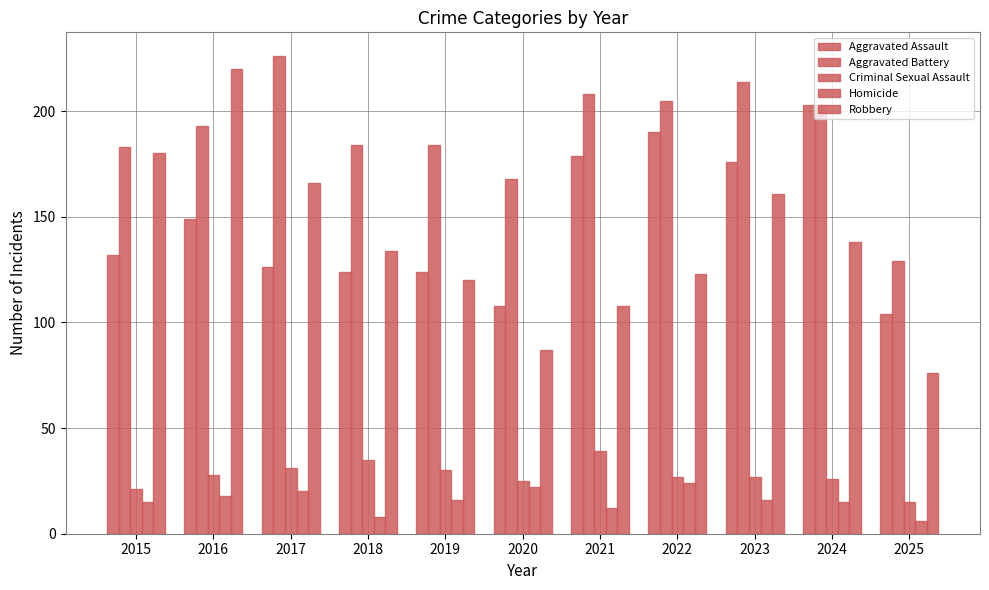

What is the value of the Criminal Sexual Assault bar at the 9th from the left?

27